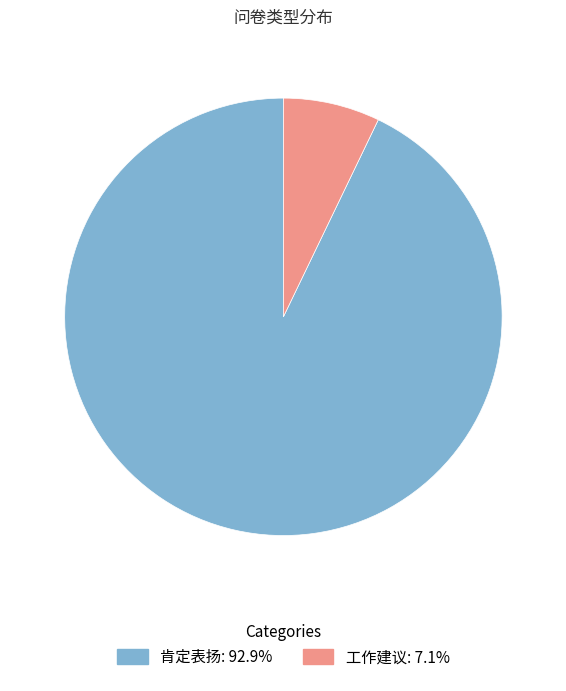

Between 工作建议 and 肯定表扬, which is larger?

肯定表扬